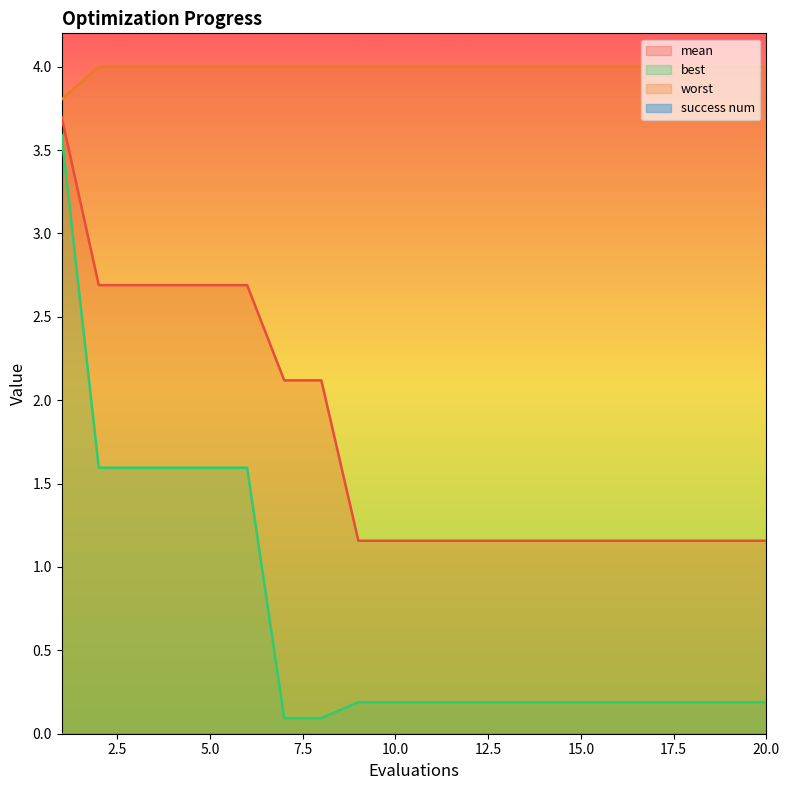

Which series has the largest total across all categories?

worst